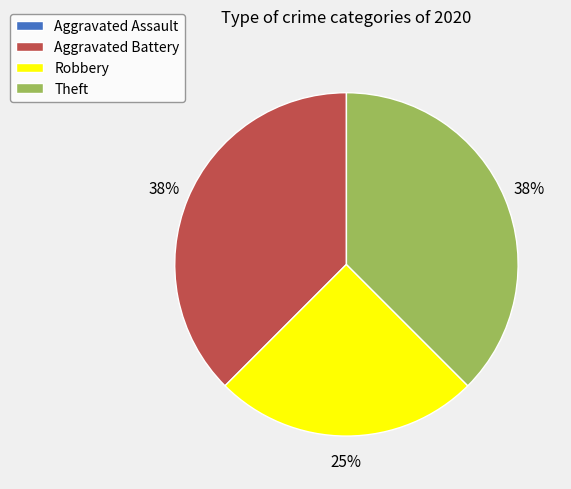

Is the sum of Robbery and Theft greater than half?

Yes